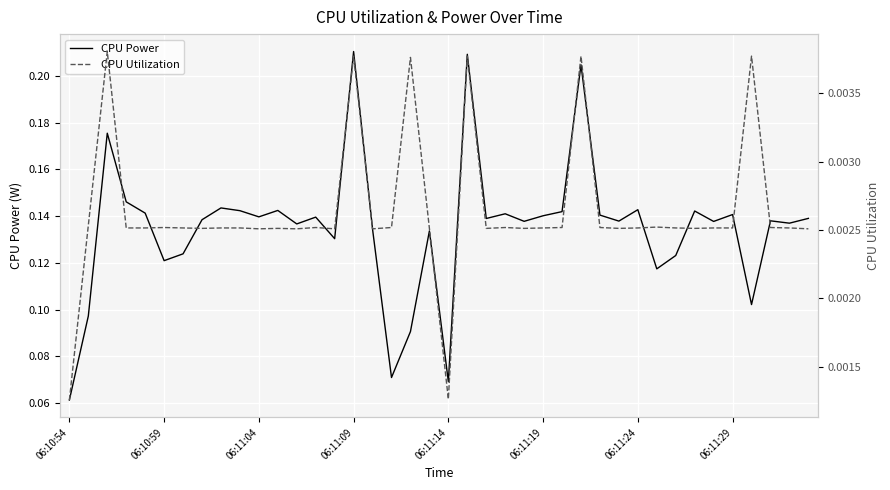

Is it true that CPU Utilization equals 0.0 at 37?

False